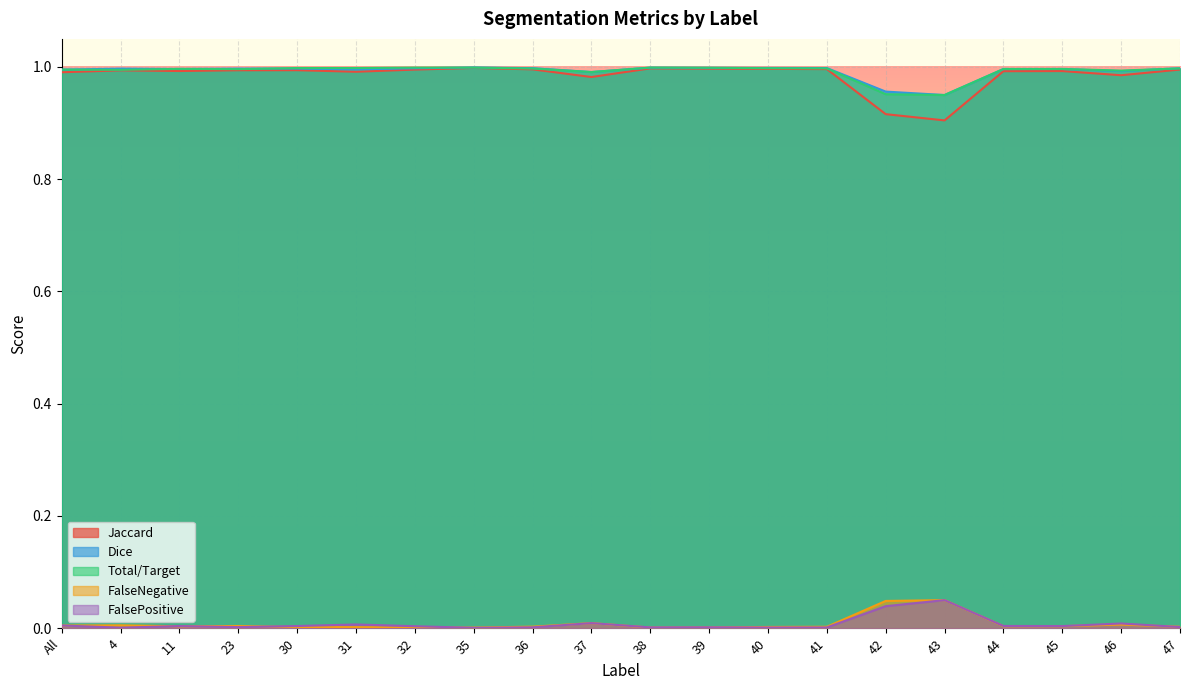

The value of FalsePositive at 40 is 0.0. True or false?

True